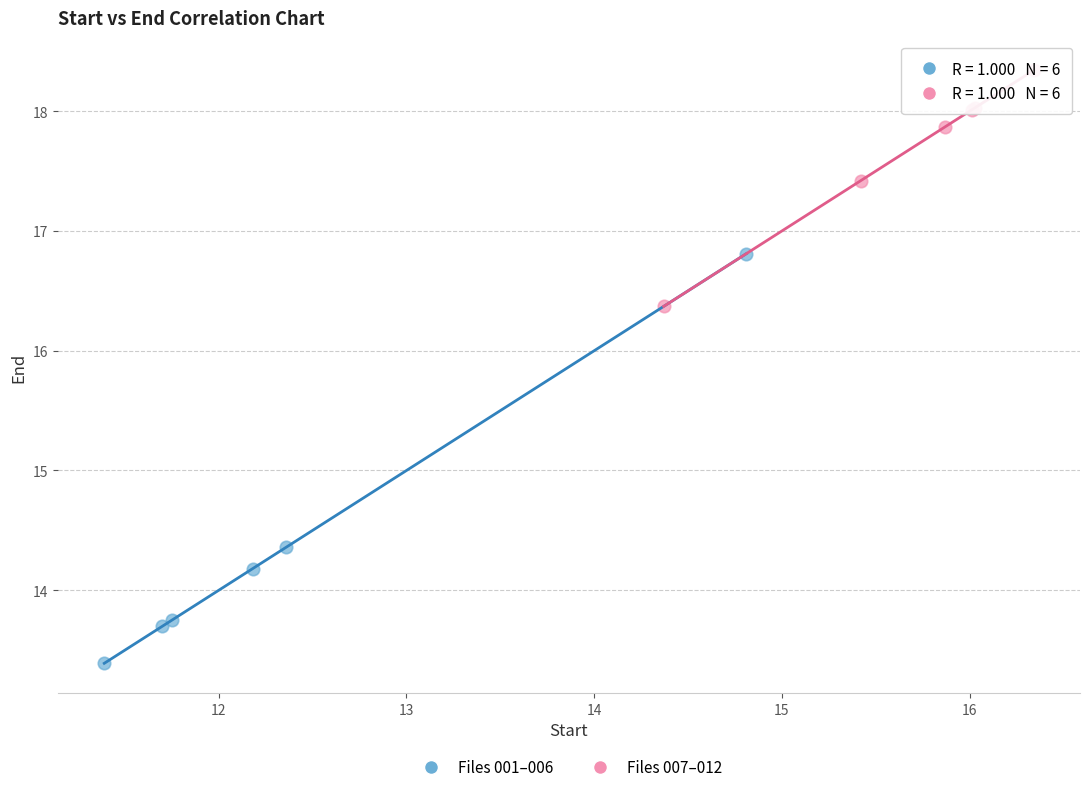

Which series reaches the maximum Y coordinate?

Files 007–012